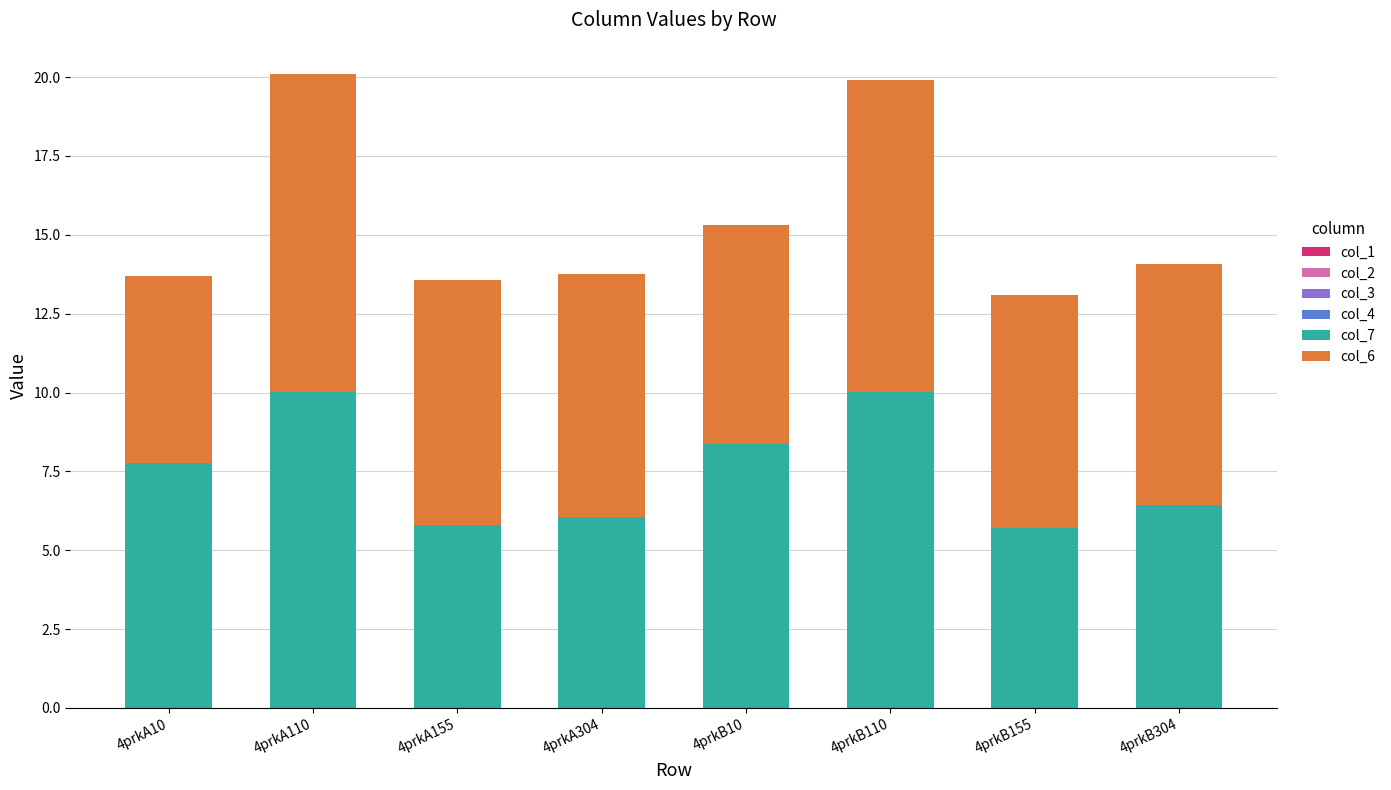

Is it true that col_7 equals 10.0 at 4prkA110?

True